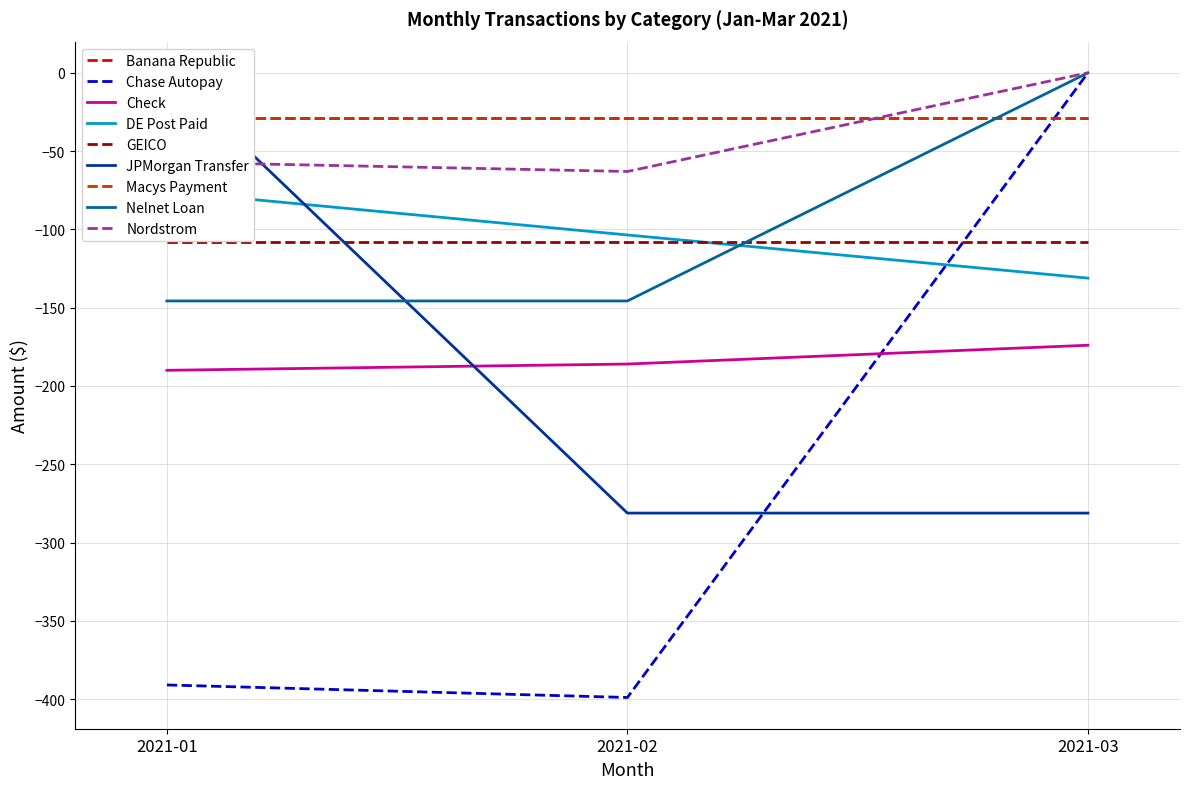

Rank the categories by Nordstrom value from highest to lowest.

2021-03, 2021-01, 2021-02